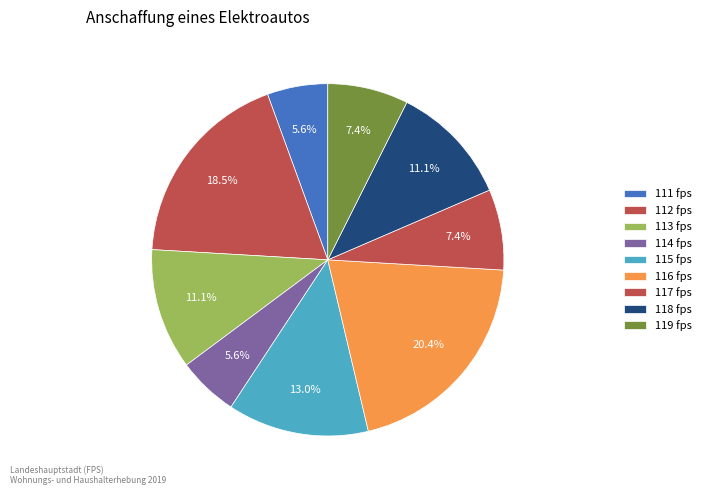

Count the number of slices in the pie.

9